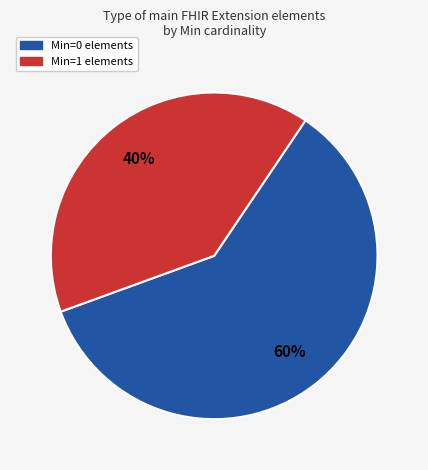

To the nearest percent, what is the average slice percentage?

50%